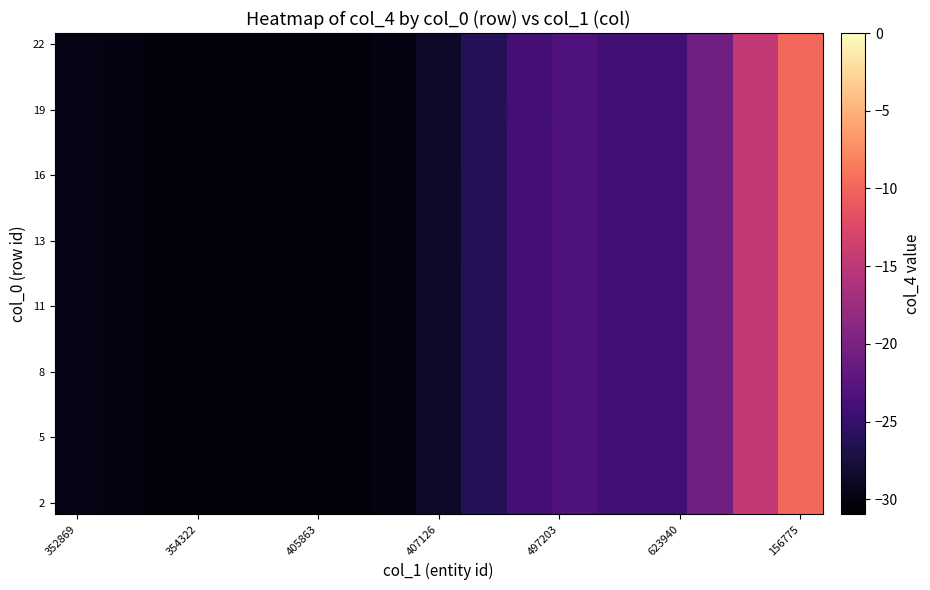

What is the greatest value displayed?

-9.7